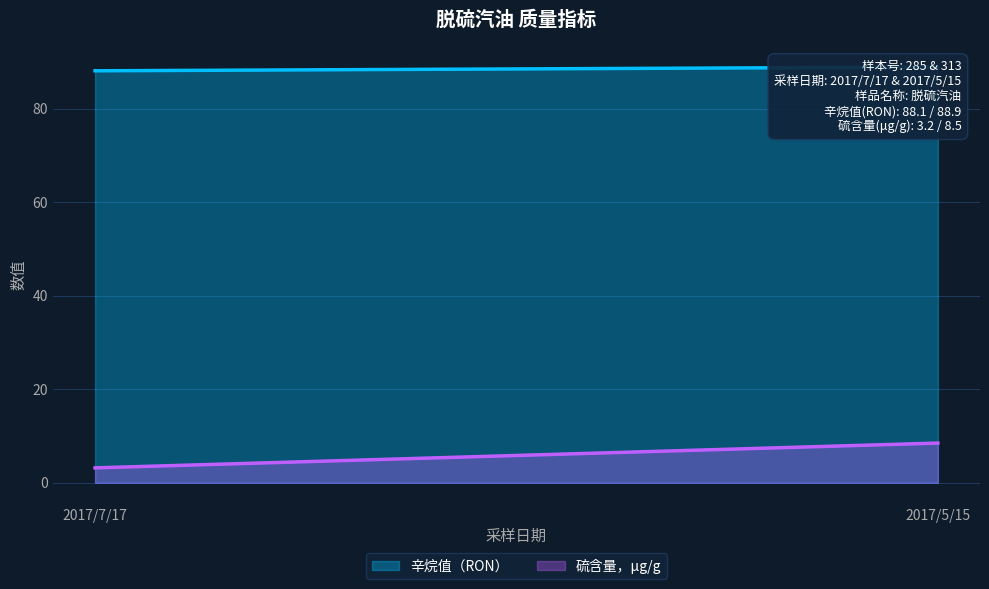

At which category is the sum across all series the highest?

2017/5/15